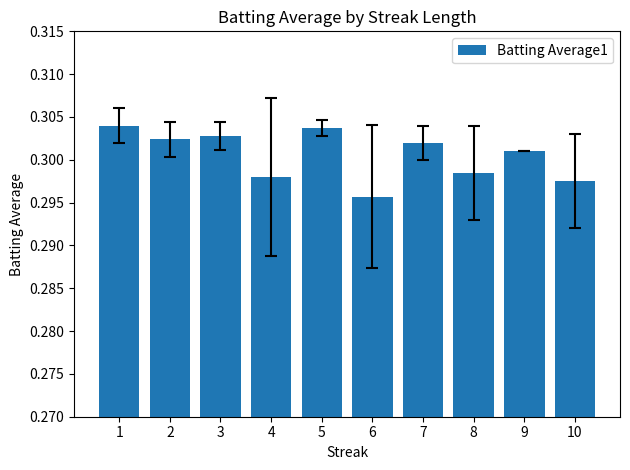

At which category does the chart reach its minimum across all series?

6